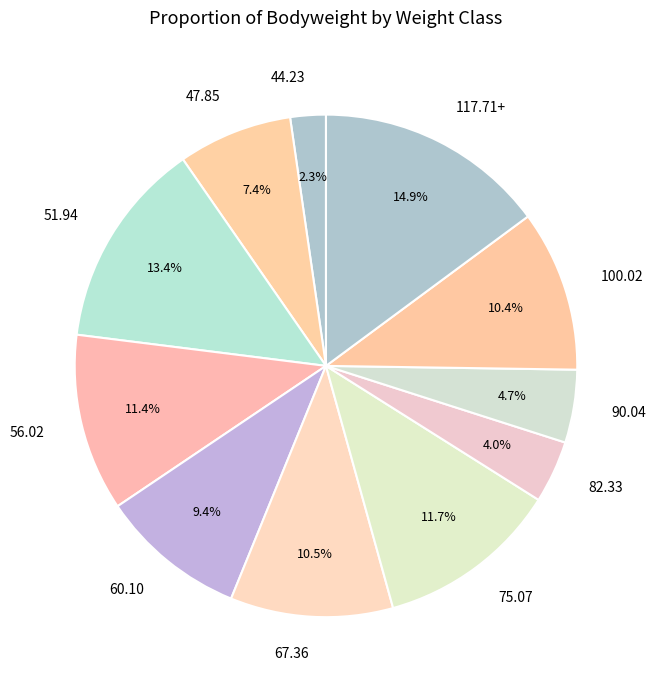

Does 44.23 represent more than half of the total?

No